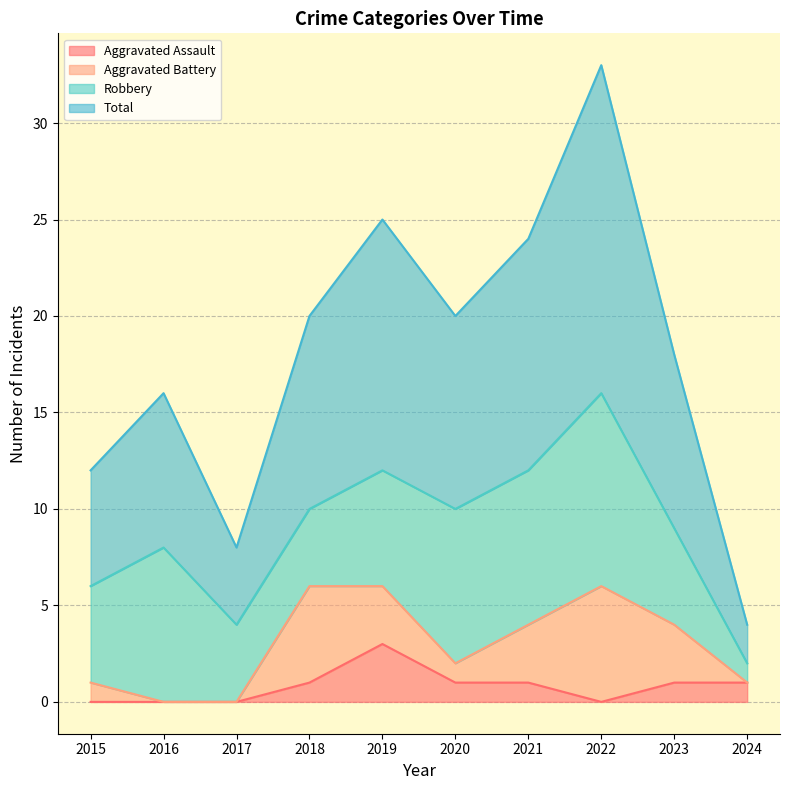

Between 2023 and 2022, which is larger?

2023